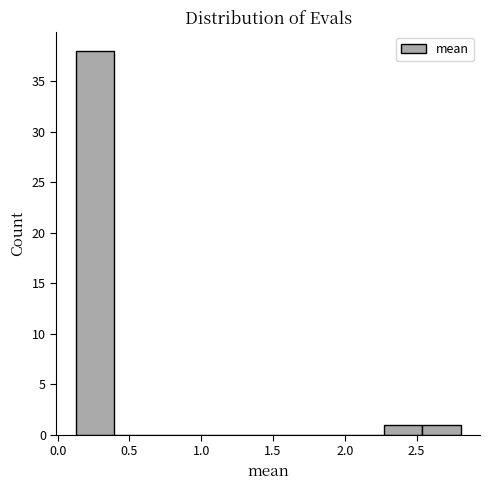

Reading left to right, transcribe this chart: for each bar, give the range it covers on the x-axis and its height. Neither the bar edges nor the heights are printed on the chart, so give them approximately, as read against the axes.

0.10 to 0.40: 38
0.40 to 0.65: 0
0.65 to 0.95: 0
0.95 to 1.20: 0
1.20 to 1.45: 0
1.45 to 1.75: 0
1.75 to 2.00: 0
2.00 to 2.25: 0
2.25 to 2.55: 1
2.55 to 2.80: 1